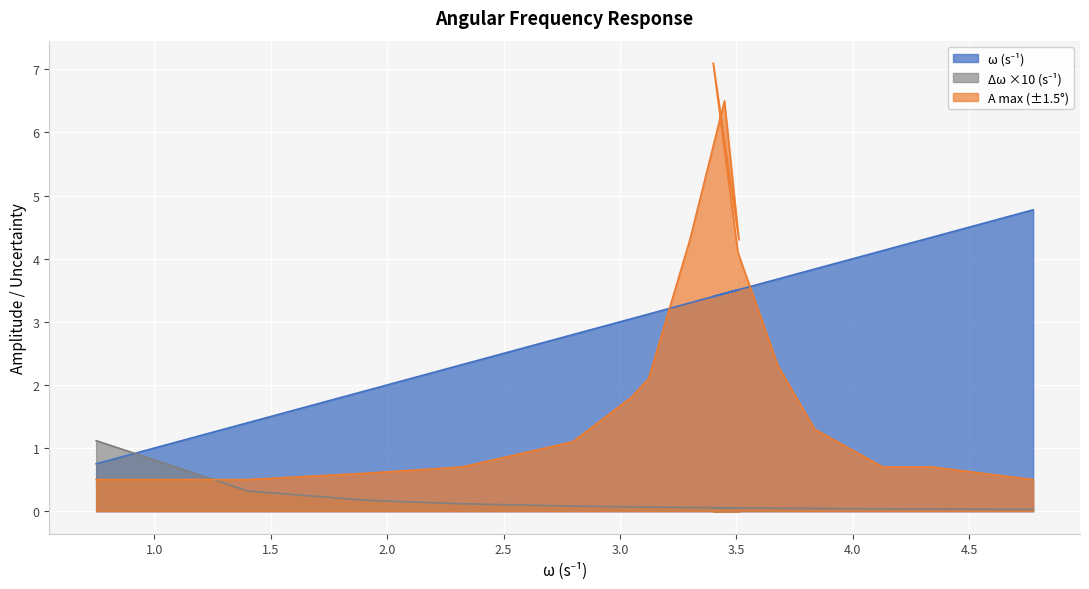

How many lines are shown in the chart?

3